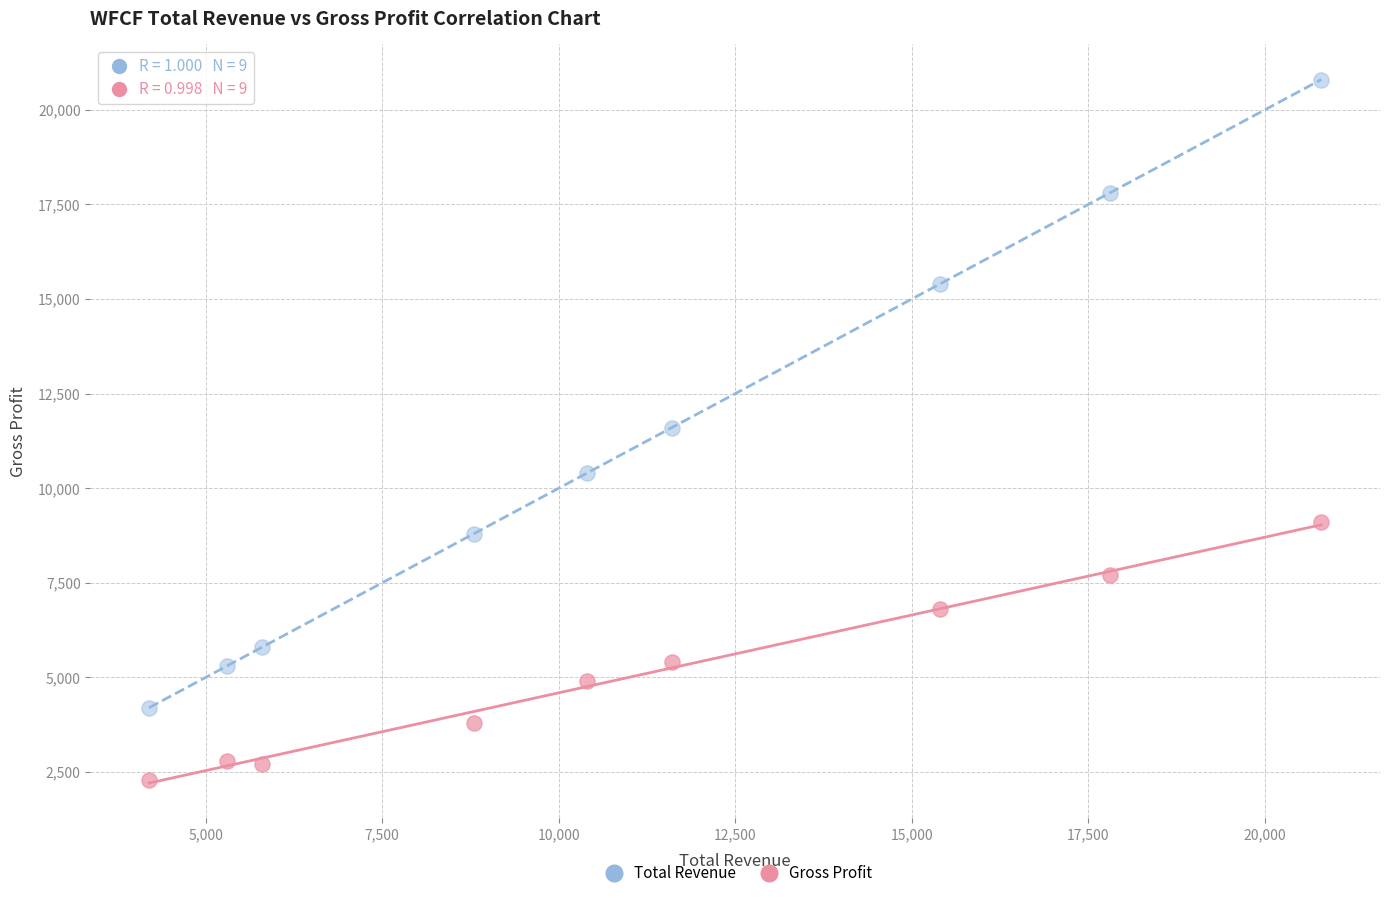

In the Total Revenue series, what Y value is closest to 12500?

11600